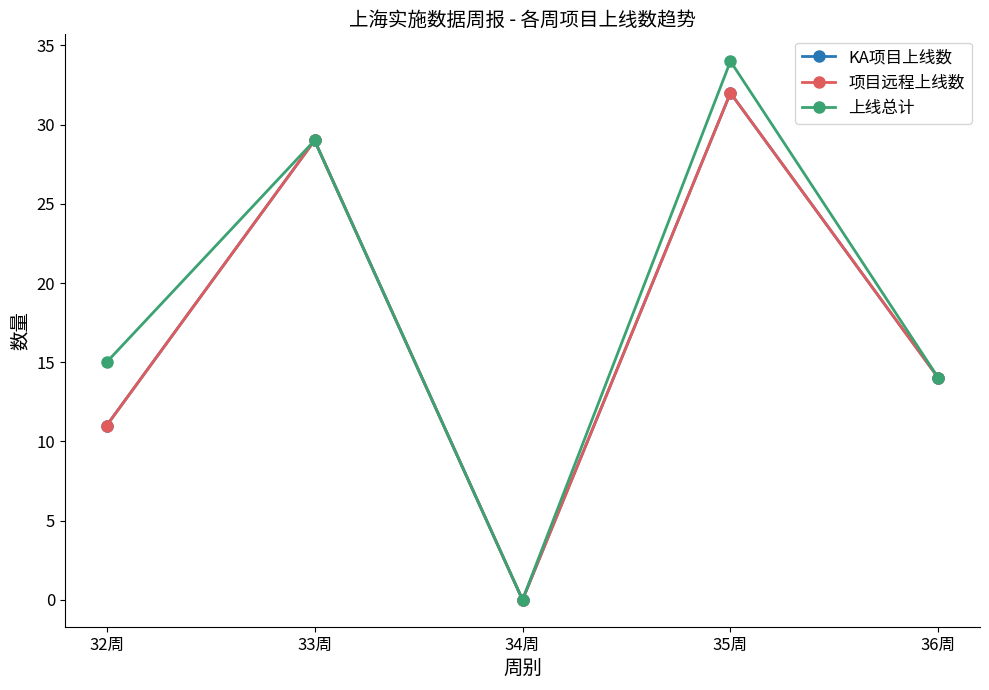

What is the difference between the 上线总计 values at 33周 and 32周?

14